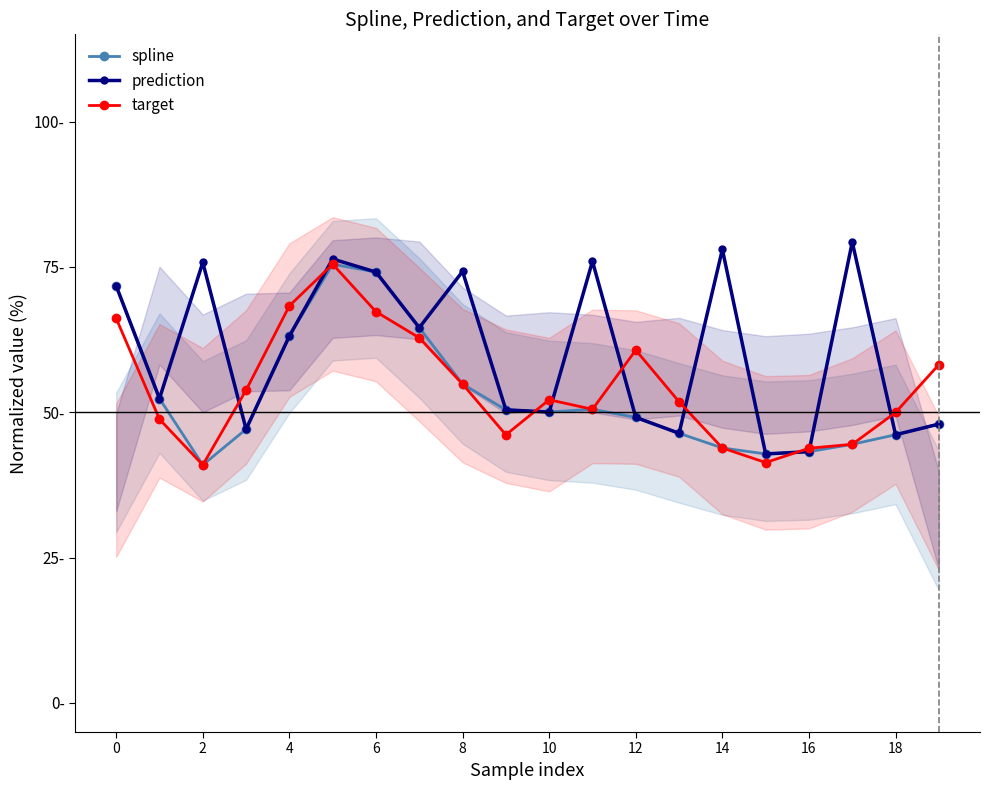

What is the maximum value for prediction?

79.3